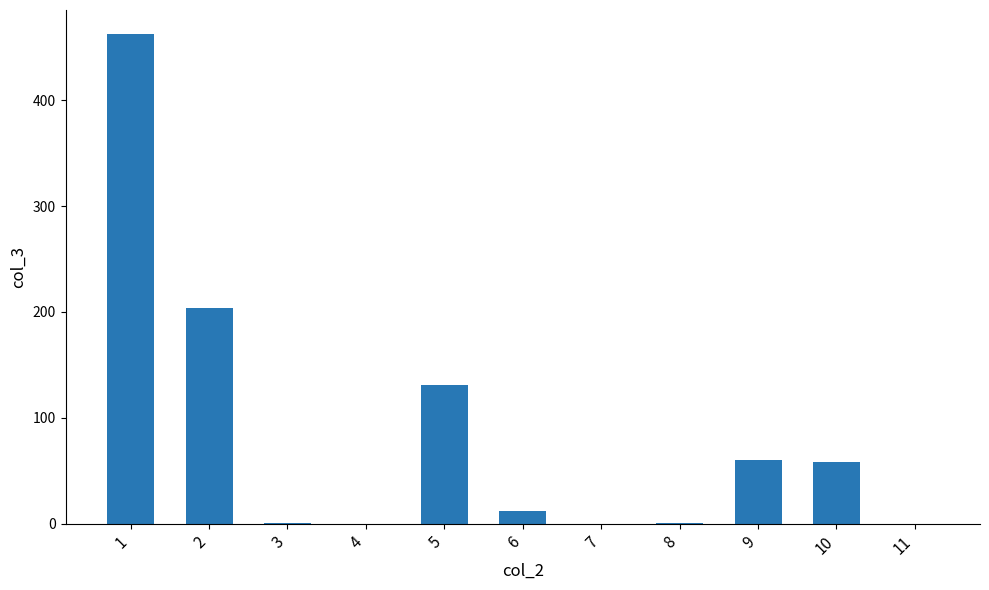

What is the change in value from 9 to 11?

-59.8